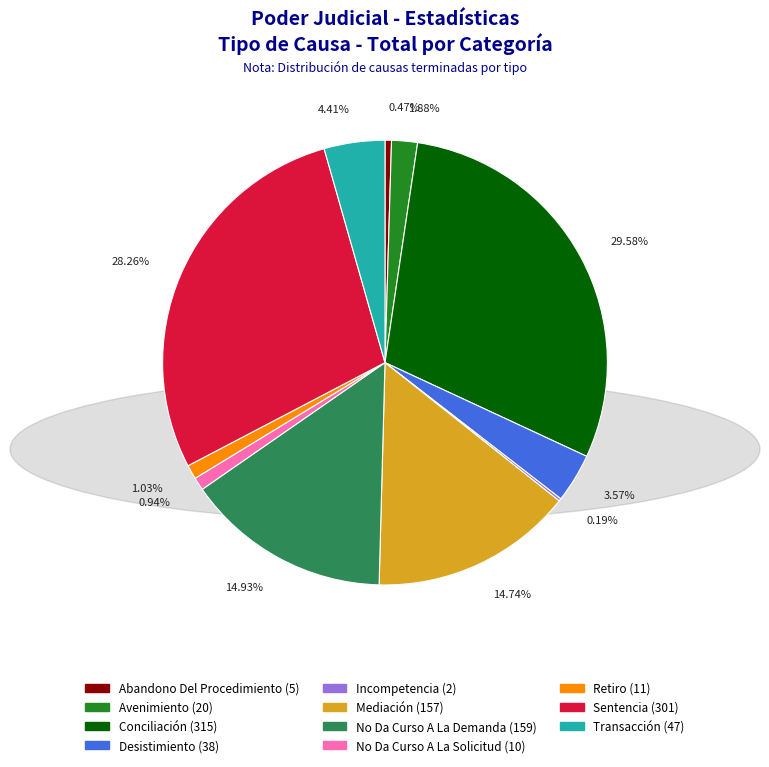

Is Conciliación the majority of the pie?

No